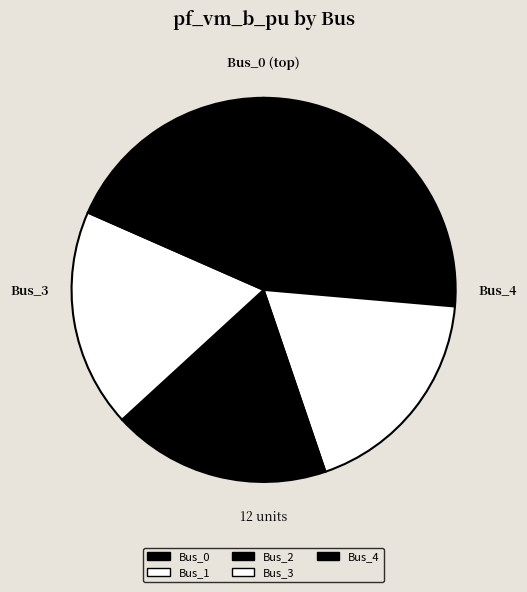

Count the number of slices in the pie.

5